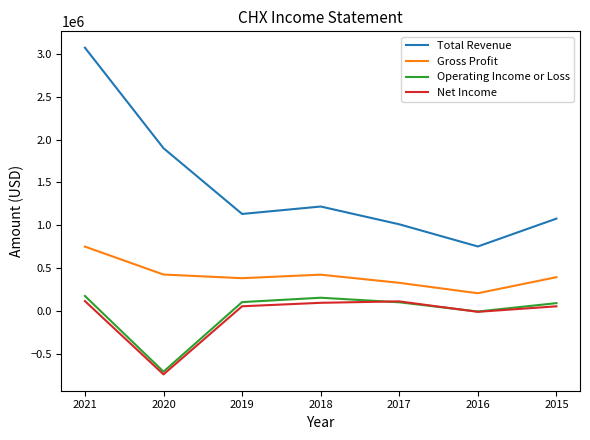

What are all the series names shown in the legend?

Total Revenue, Gross Profit, Operating Income or Loss, Net Income